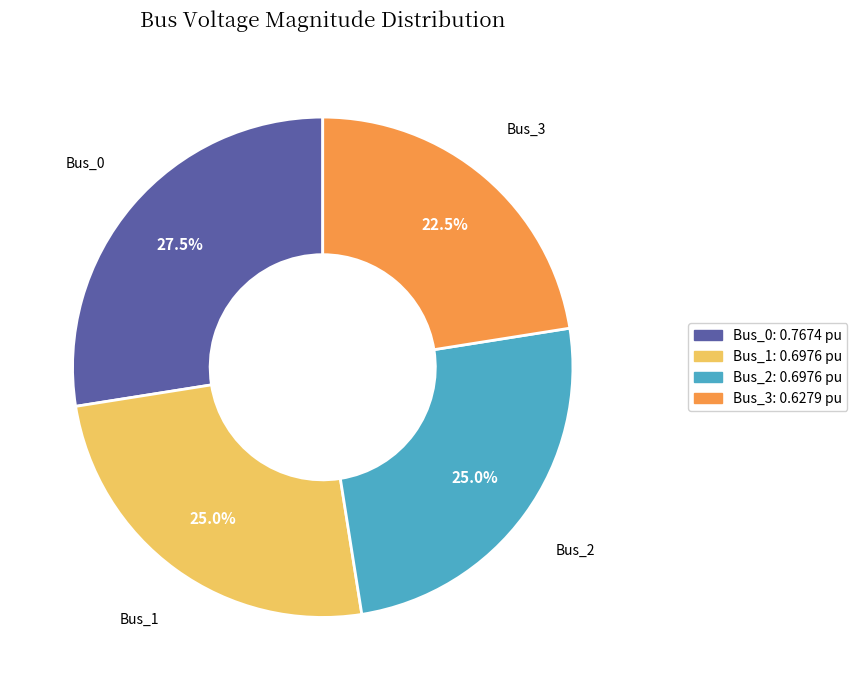

How many slices are in this pie chart?

4